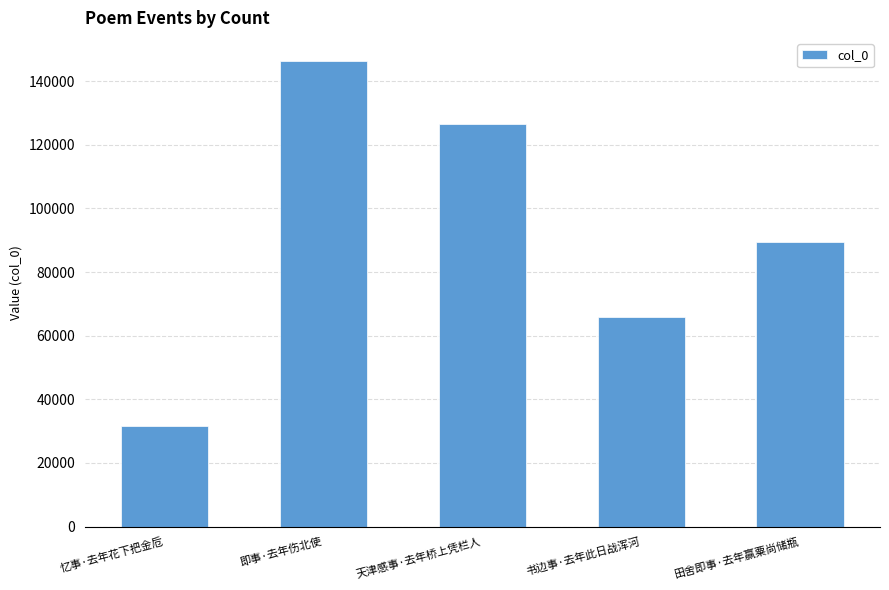

What is the difference between the maximum and minimum values?

114732